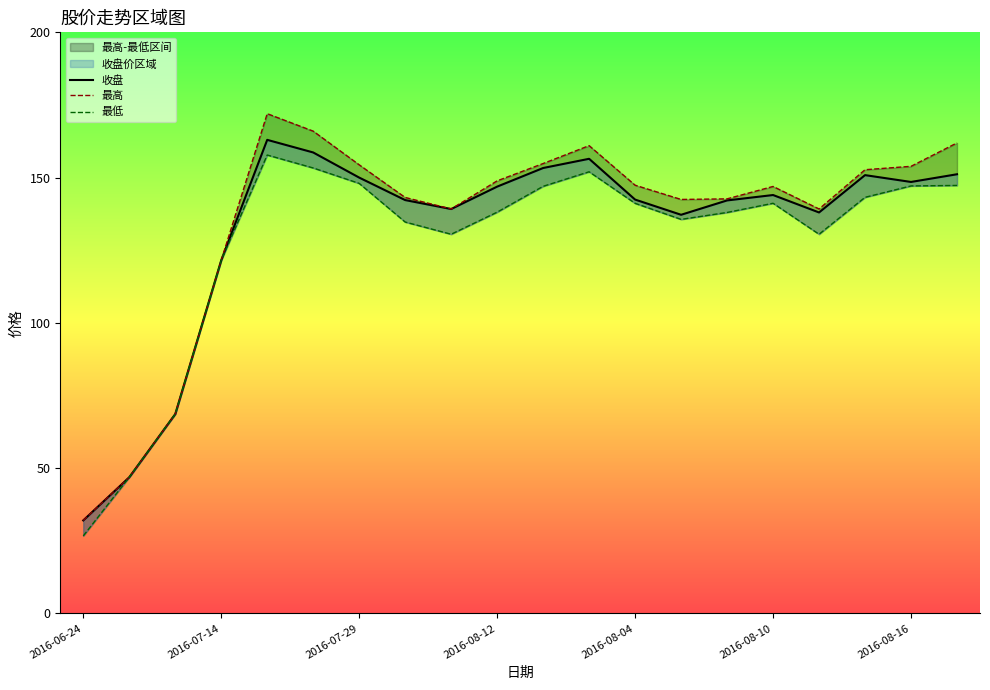

True or false: 最高 and 收盘 cross at least once.

False